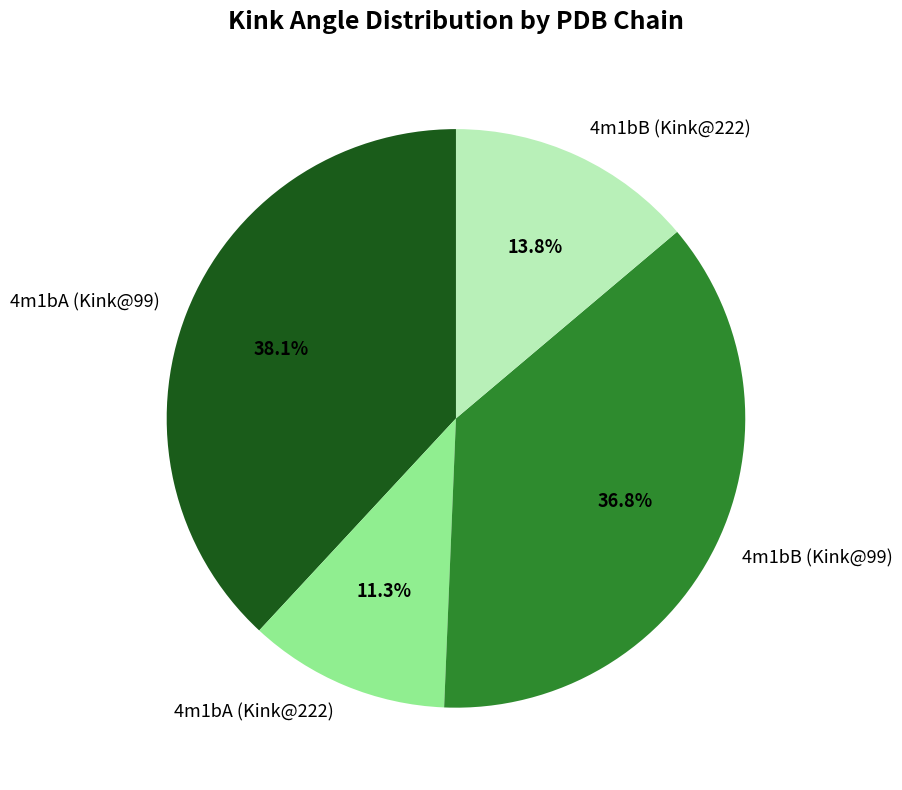

What is the smallest slice in the pie chart?

4m1bA (Kink@222)